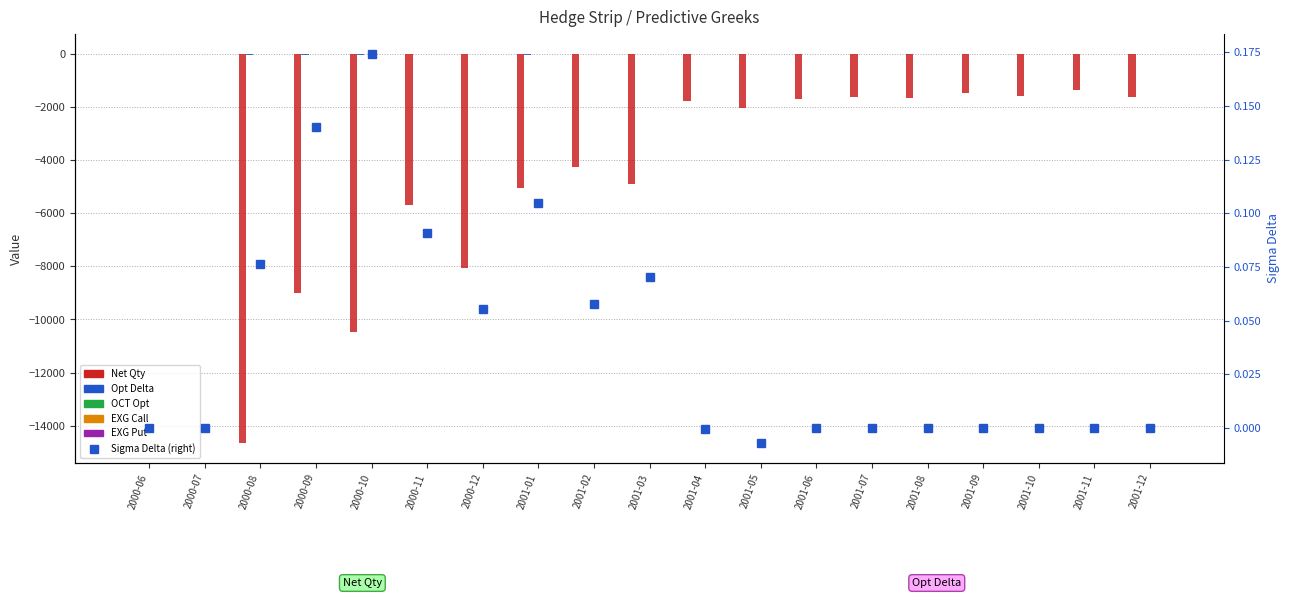

What is the difference between the maximum and minimum values in the Net Qty series?

14660.2